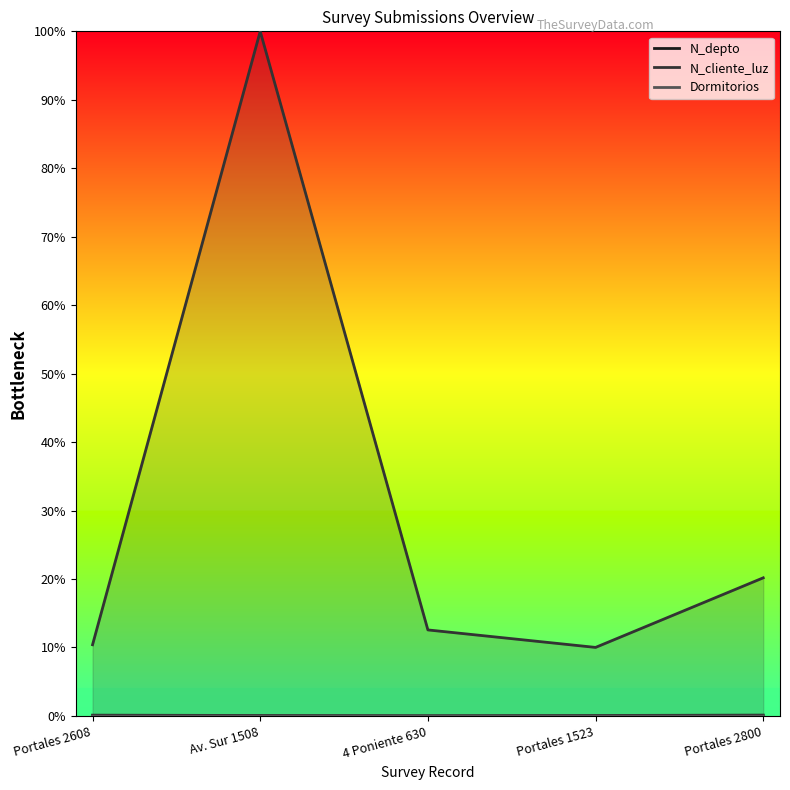

What are all the series names shown in the legend?

N_depto, N_cliente_luz, Dormitorios